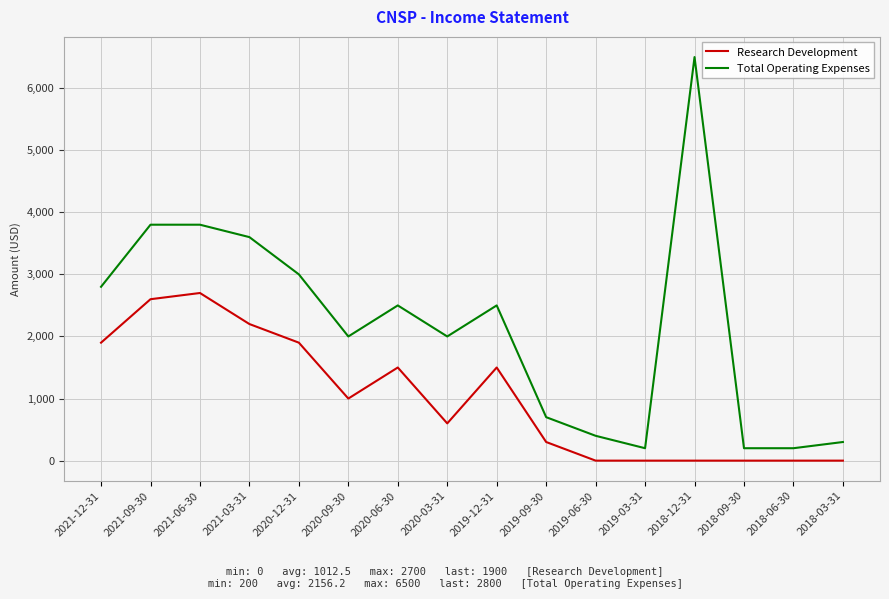

Reading left to right, list all the values displayed in this chart.

Research Development: 2021-12-31=1900	2021-09-30=2600	2021-06-30=2700	2021-03-31=2200	2020-12-31=1900	2020-09-30=1000	2020-06-30=1500	2020-03-31=600	2019-12-31=1500	2019-09-30=300	2019-06-30=0	2019-03-31=0	2018-12-31=0	2018-09-30=0	2018-06-30=0	2018-03-31=0
Total Operating Expenses: 2021-12-31=2800	2021-09-30=3800	2021-06-30=3800	2021-03-31=3600	2020-12-31=3000	2020-09-30=2000	2020-06-30=2500	2020-03-31=2000	2019-12-31=2500	2019-09-30=700	2019-06-30=400	2019-03-31=200	2018-12-31=6500	2018-09-30=200	2018-06-30=200	2018-03-31=300